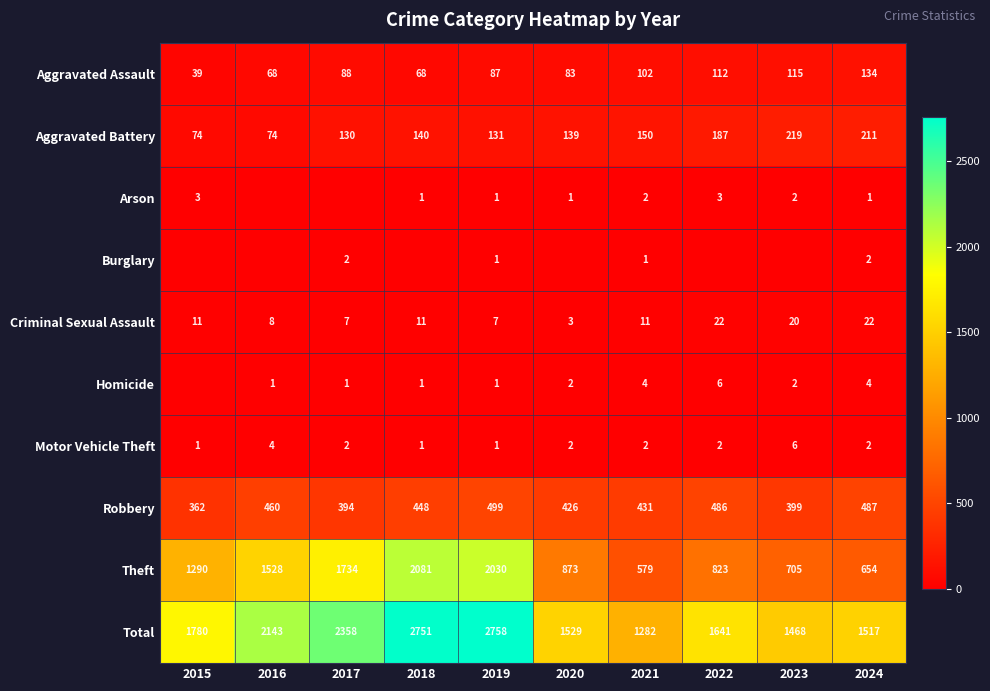

What is the minimum value for Aggravated Assault?

39